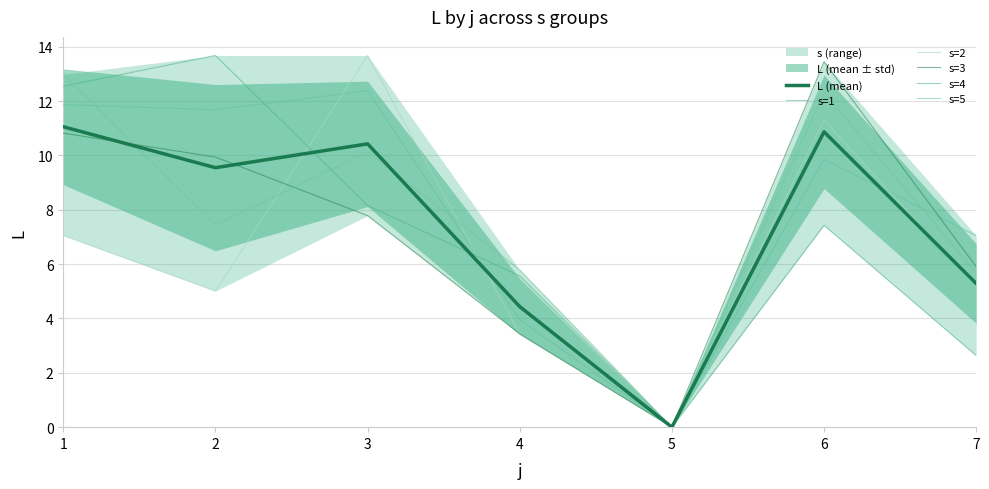

Where do s=2 and L (mean) first cross each other?

2 and 3